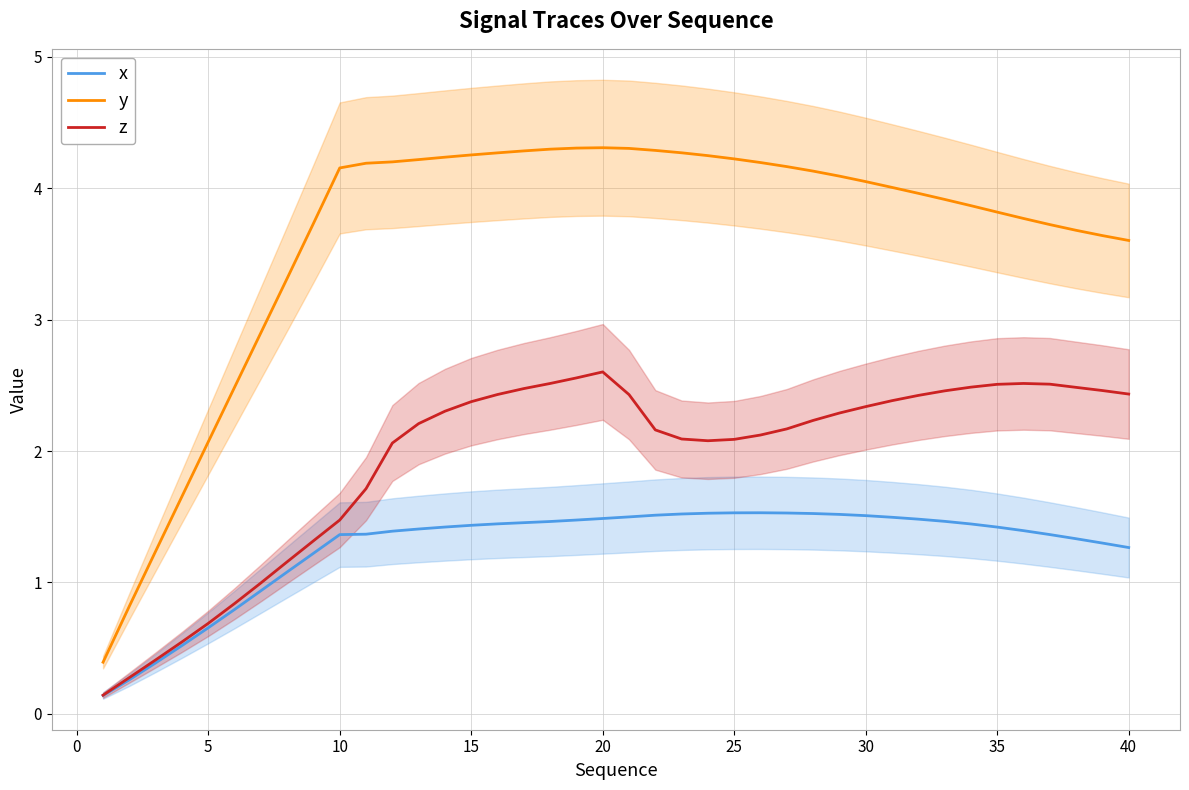

True or false: x and y intersect in this chart.

False